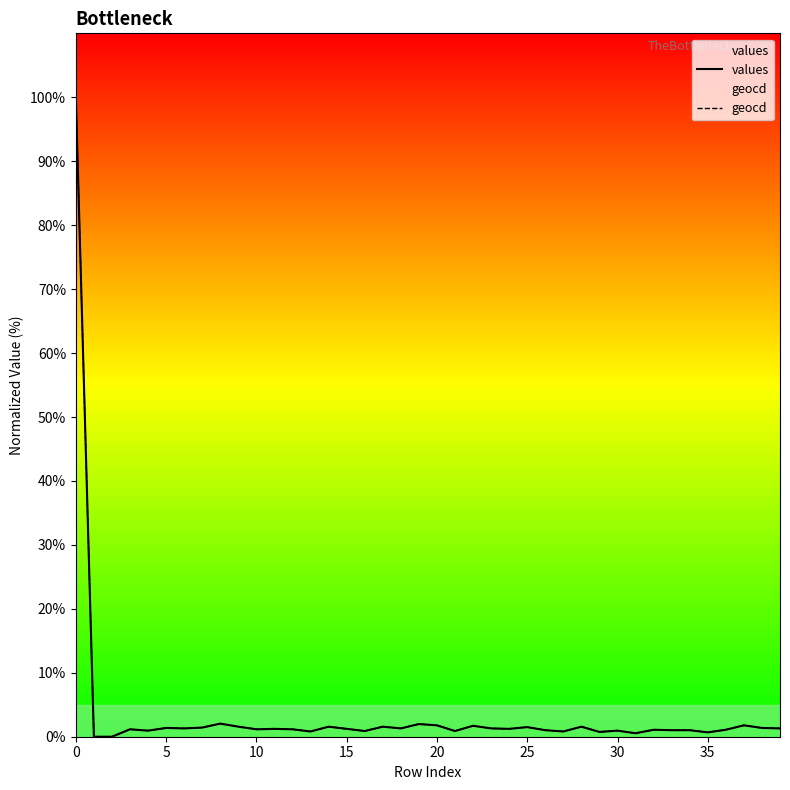

Reading right to left, transcribe all the data shown in this chart.

values: 1.3	1.4	1.8	1.1	0.7	1.0	1.0	1.1	0.5	0.9	0.8	1.6	0.8	1.0	1.5	1.2	1.3	1.7	0.9	1.8	2.0	1.3	1.6	0.9	1.2	1.6	0.8	1.2	1.2	1.2	1.6	2.1	1.4	1.3	1.4	0.9	1.2	0.0	0.0	100.0
geocd: 1.3	1.4	1.8	1.1	0.7	1.0	1.0	1.1	0.5	1.0	0.8	1.6	0.8	1.0	1.5	1.2	1.3	1.7	0.9	1.8	2.0	1.3	1.6	0.9	1.2	1.6	0.8	1.2	1.2	1.2	1.6	2.1	1.4	1.3	1.4	1.0	1.2	0.0	0.0	100.0